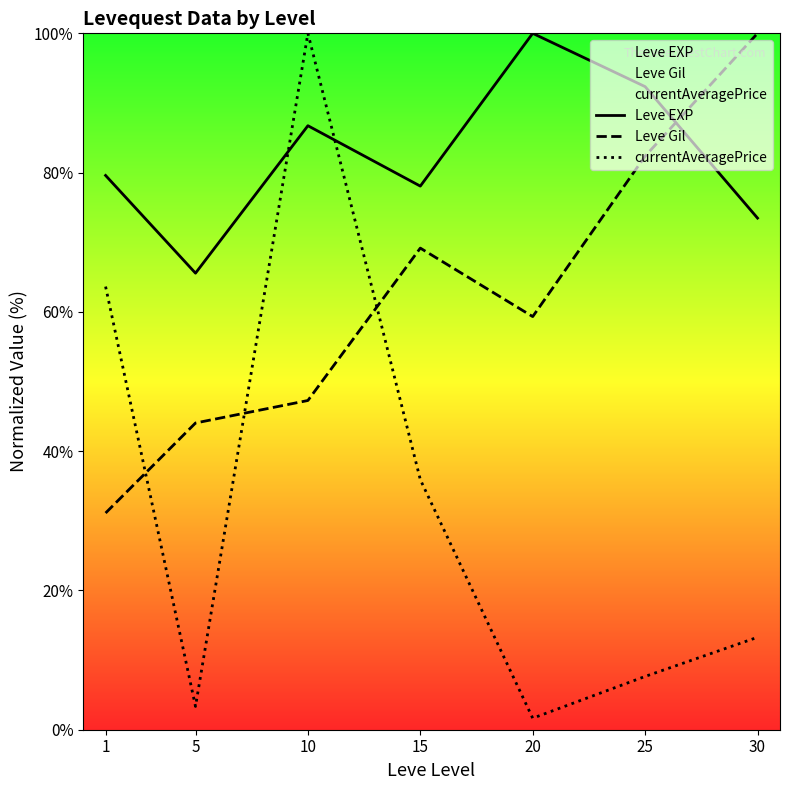

What is the value of the Leve EXP point at the 5th from the left?

100.0